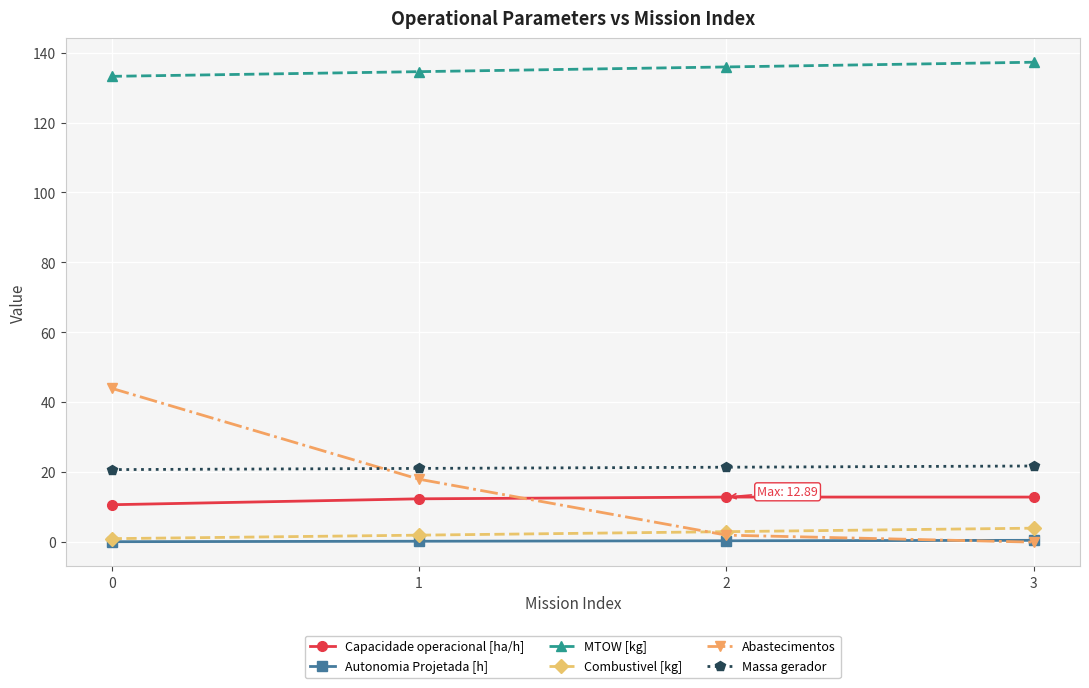

True or false: Abastecimentos has a value of 2.0 at 2.

True